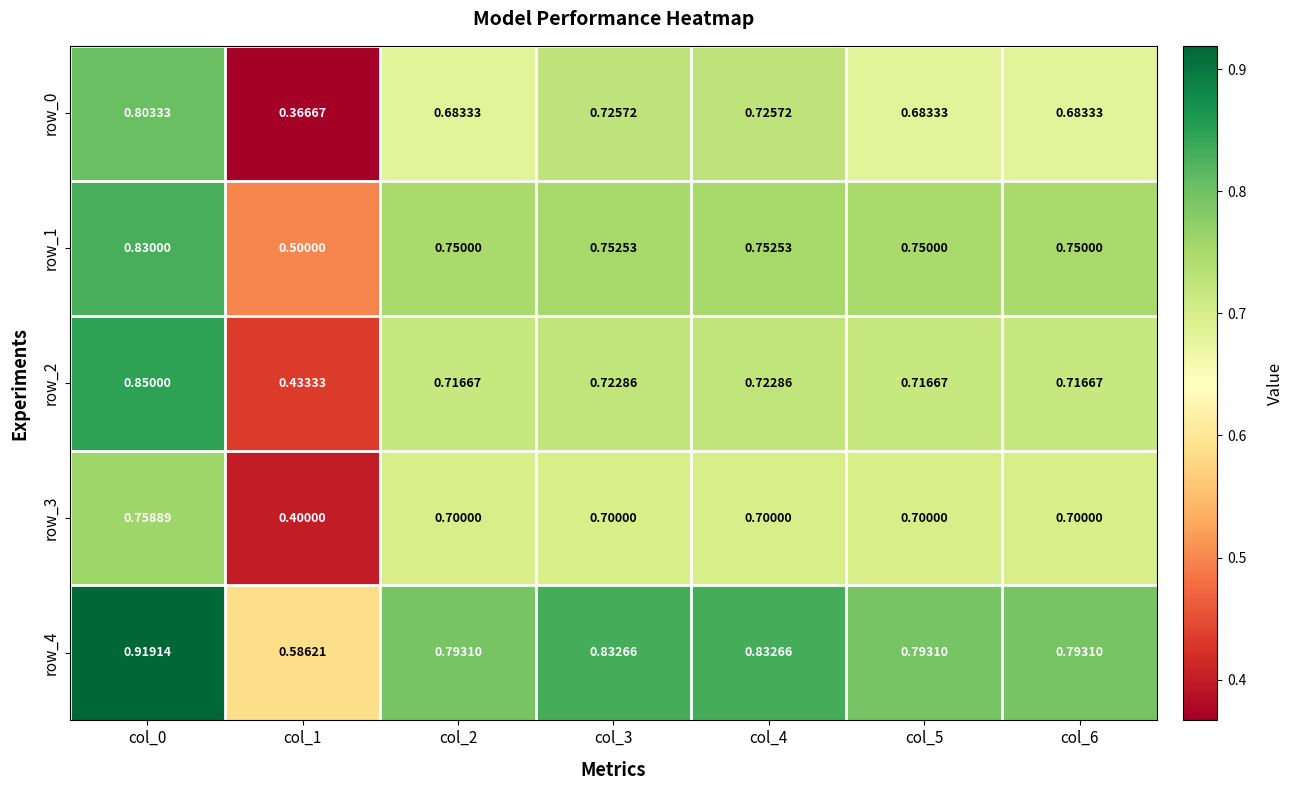

At which category is the sum across all series the highest?

col_0